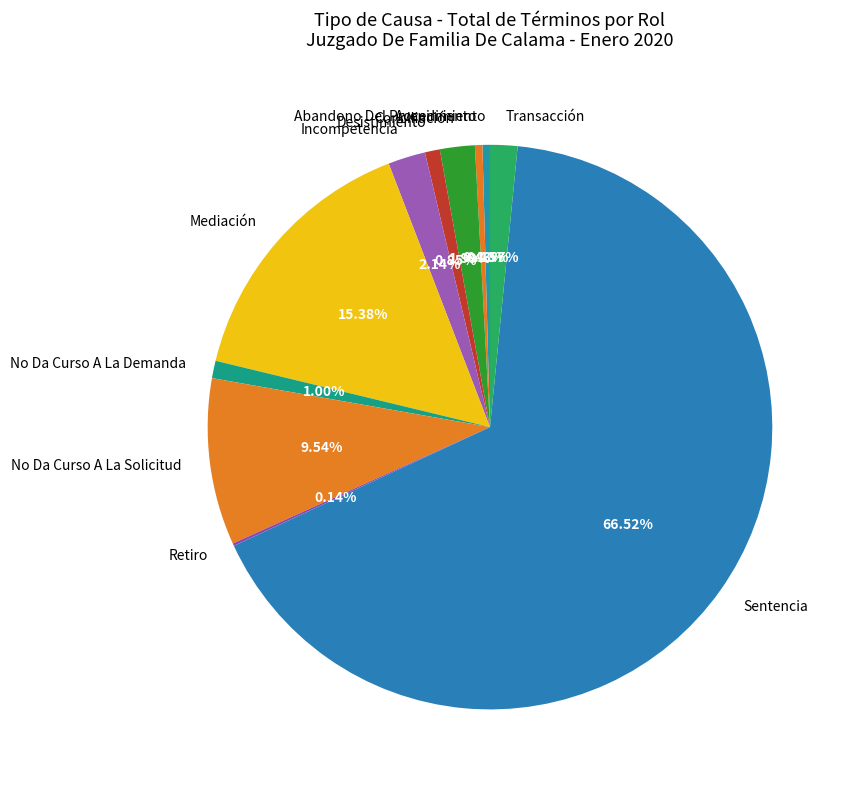

What is the majority slice?

Sentencia